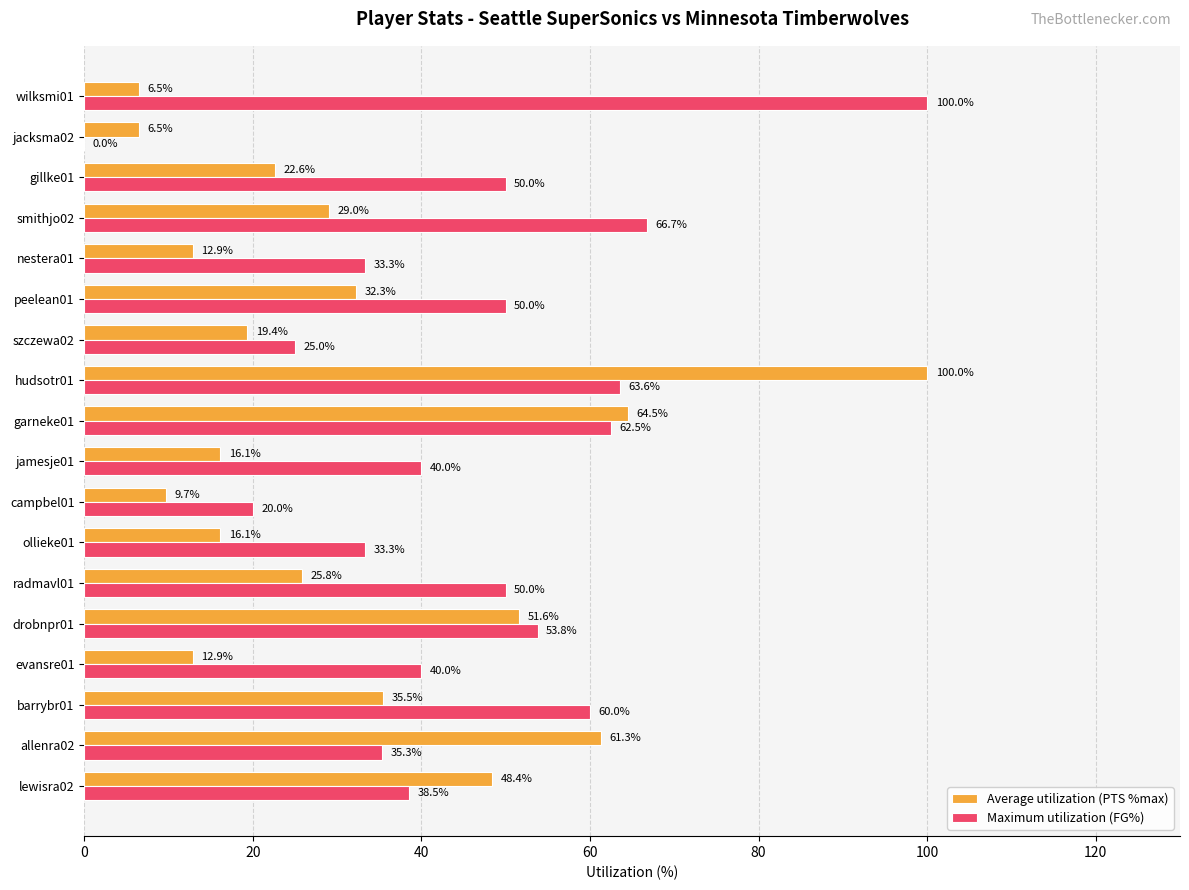

At which category is the sum across all series the highest?

hudsotr01